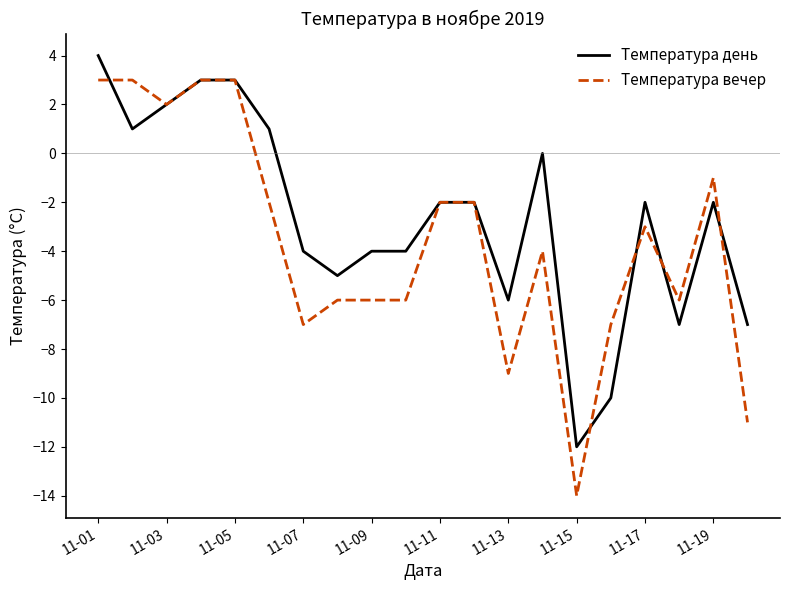

Reading left to right, list all the values displayed in this chart.

Температура день: 4	1	2	3	3	1	-4	-5	-4	-4	-2	-2	-6	0	-12	-10	-2	-7	-2	-7
Температура вечер: 3	3	2	3	3	-2	-7	-6	-6	-6	-2	-2	-9	-4	-14	-7	-3	-6	-1	-11